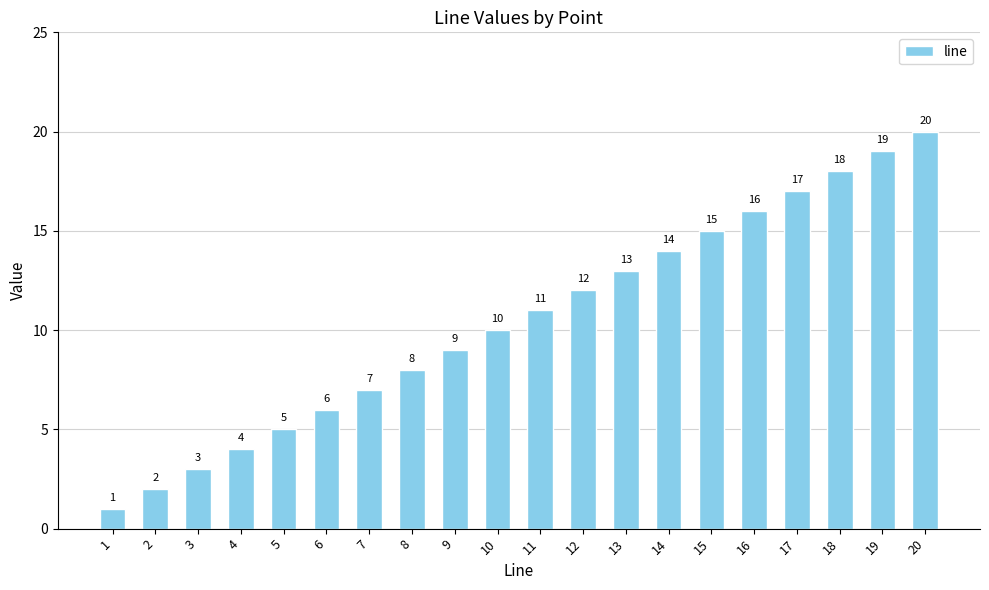

What is the change in value from 7 to 10?

+3